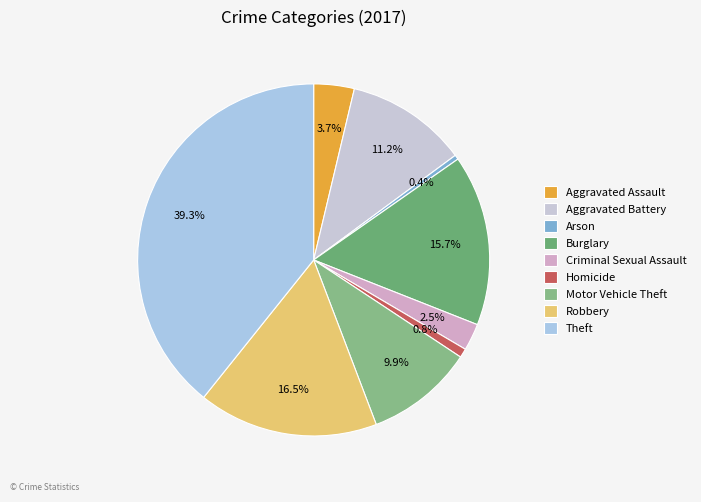

What percentage is the Burglary slice, to the nearest percent?

16%